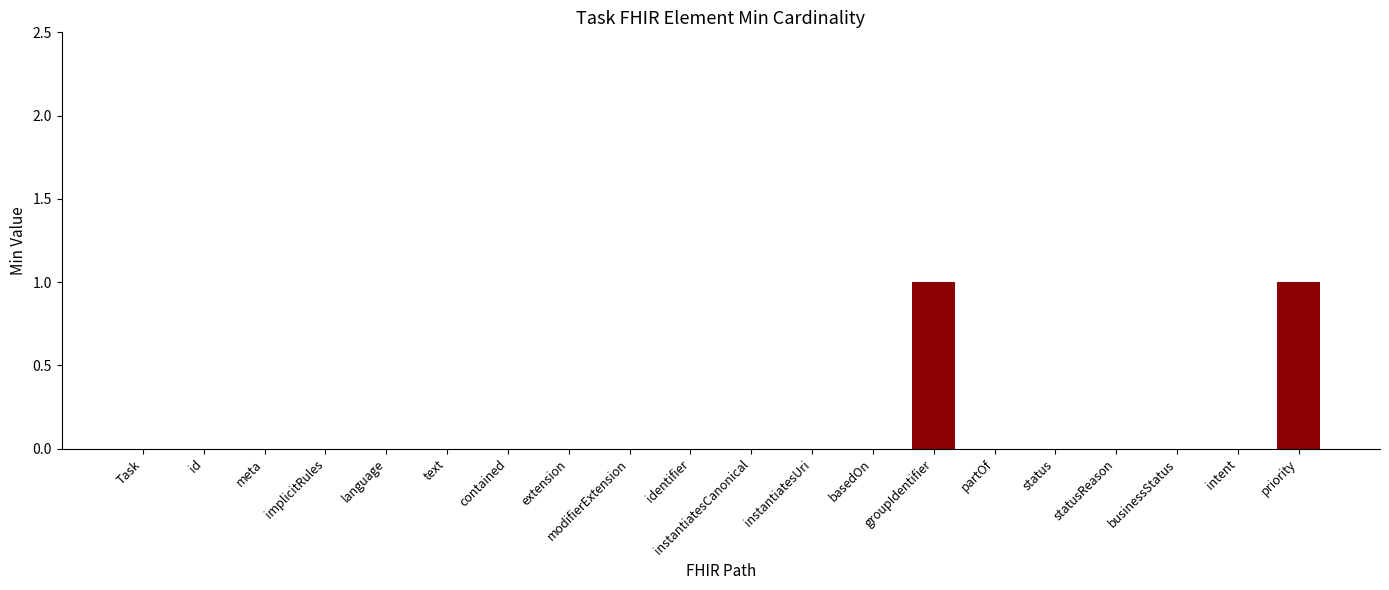

Is it true that the value at extension is 0?

True